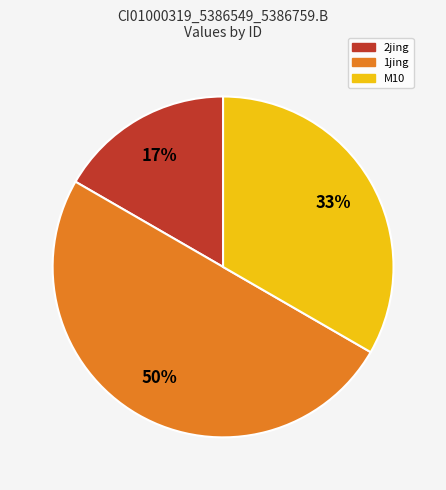

How many segments does this pie chart have?

3